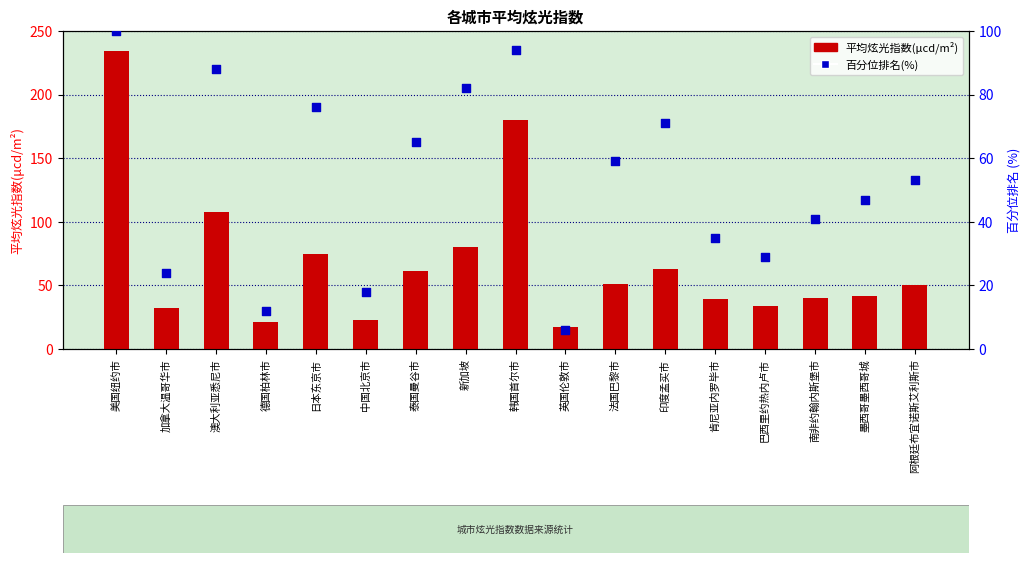

At which category is the sum across all series the highest?

美国纽约市